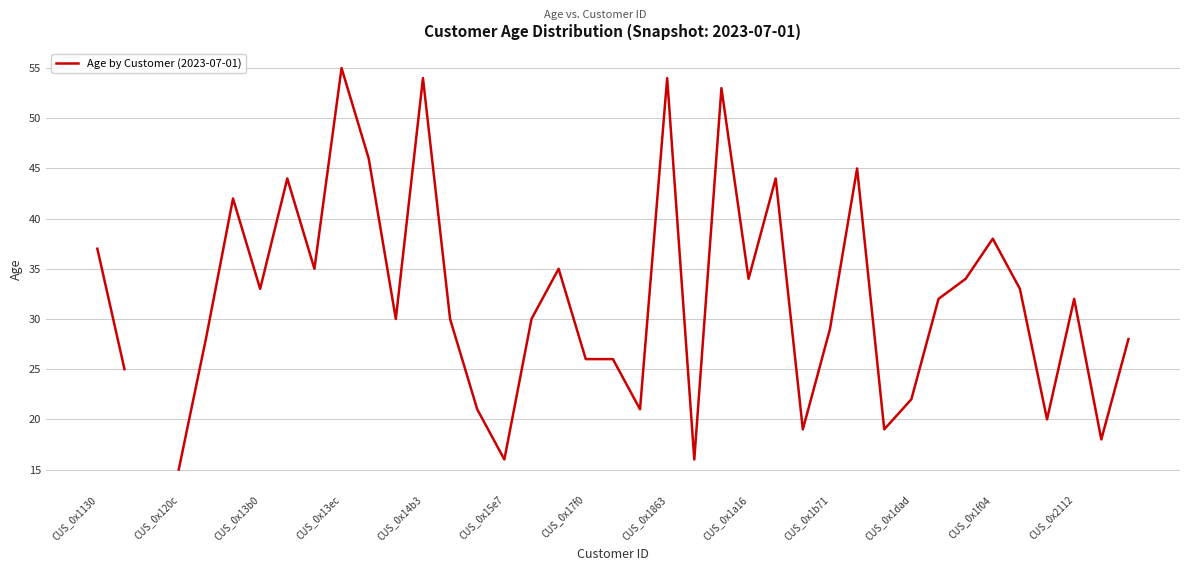

Count the number of values greater than 30.

19